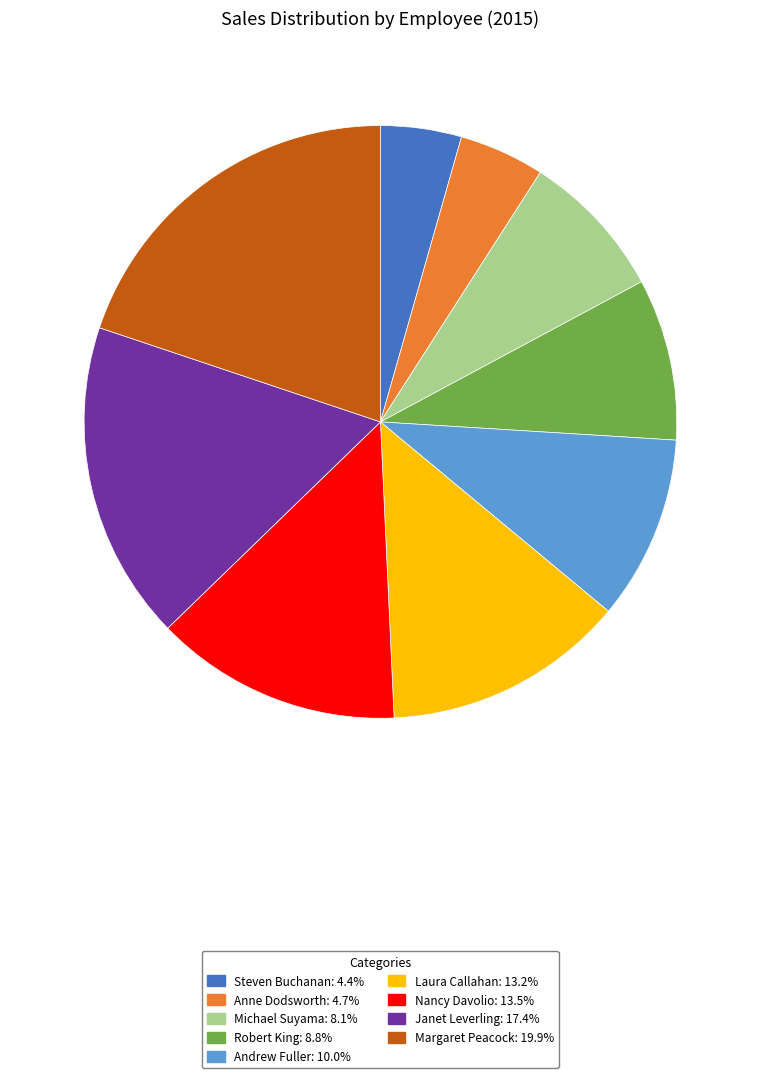

Does Janet Leverling account for over 50% of the chart?

No